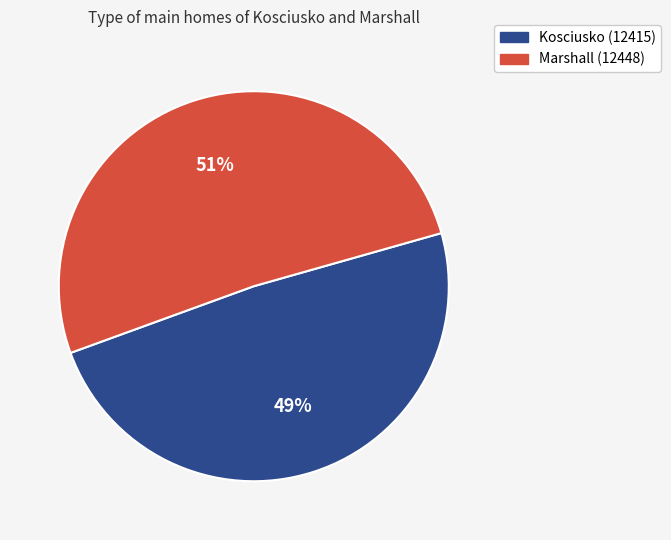

Do Kosciusko (12415) and Marshall (12448) together represent more than half of the pie?

Yes